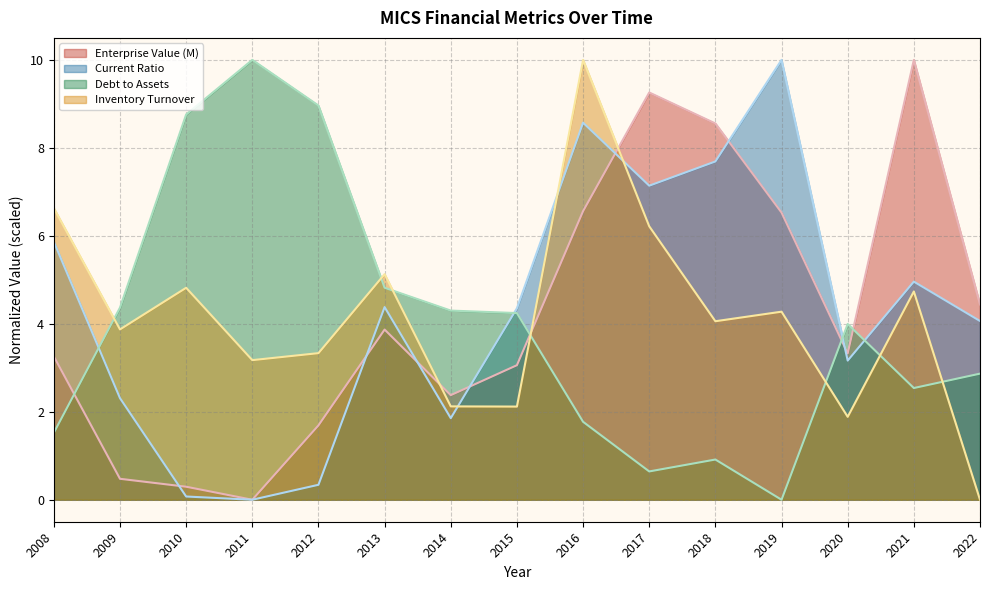

Which series changed the most between 2009 and 2017?

Enterprise Value (M)